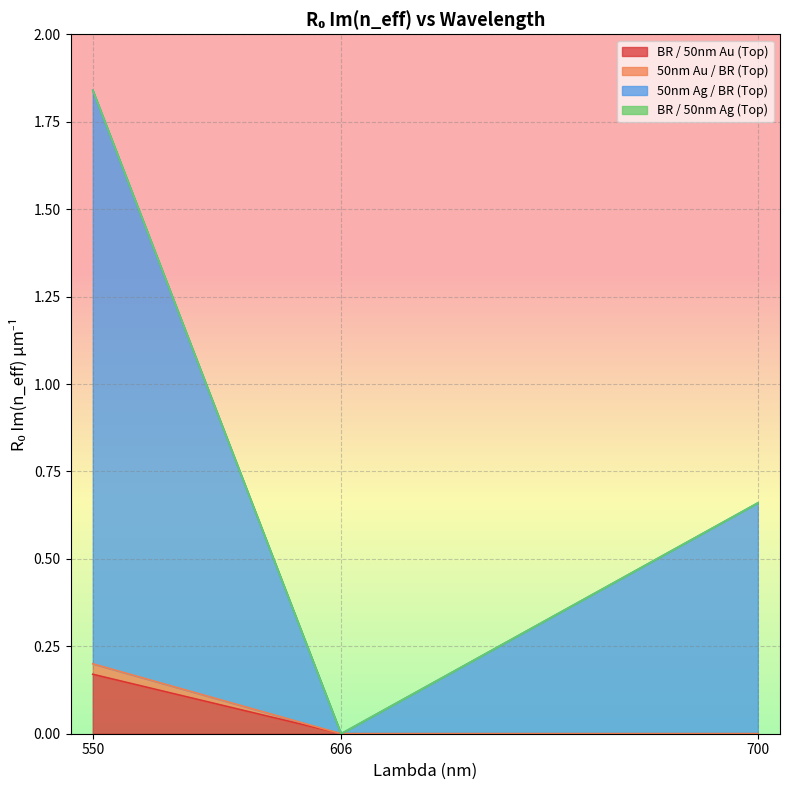

At which category is the sum across all series the highest?

550